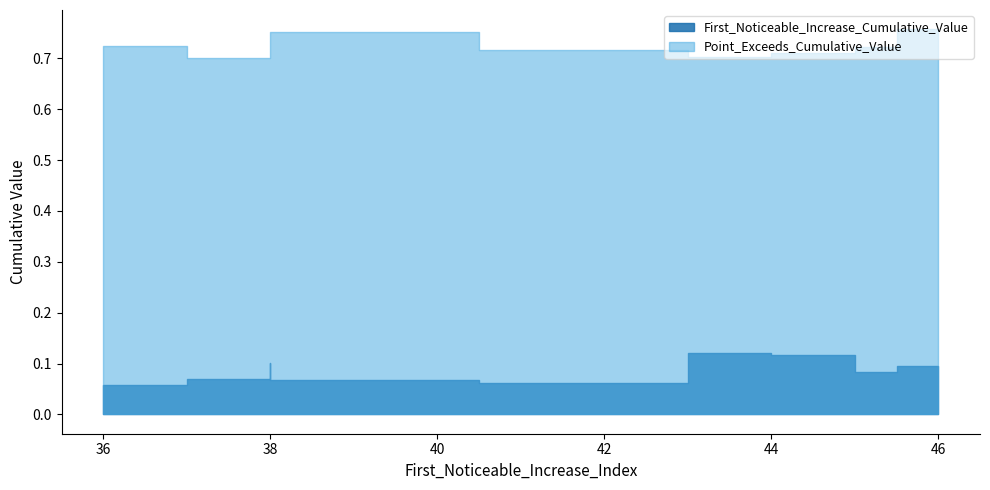

True or false: First_Noticeable_Increase_Cumulative_Value and Point_Exceeds_Cumulative_Value cross at least once.

False